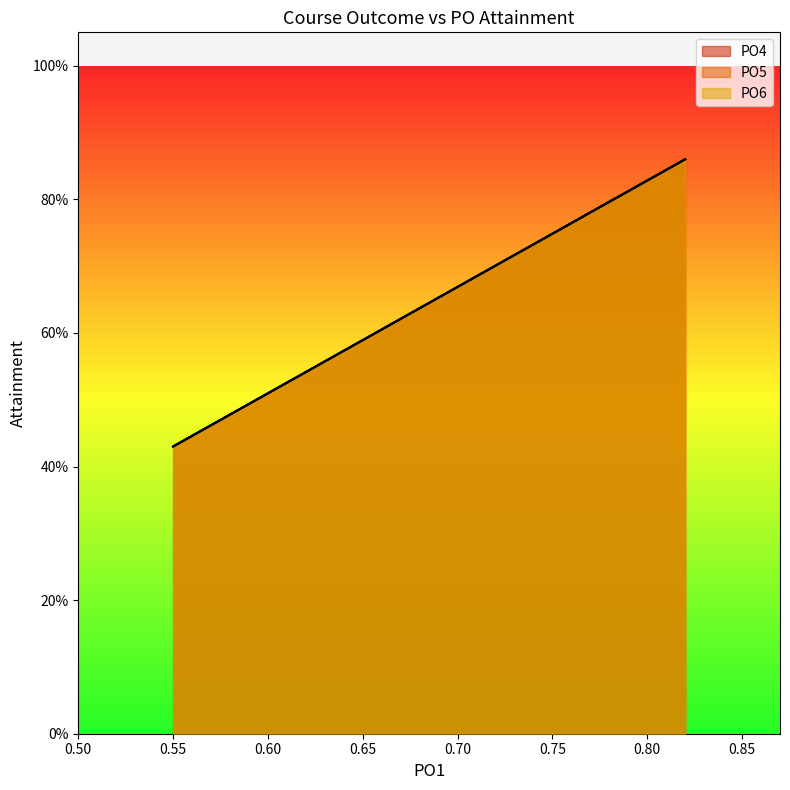

What is the difference between the maximum and minimum values in the PO5 series?

0.4